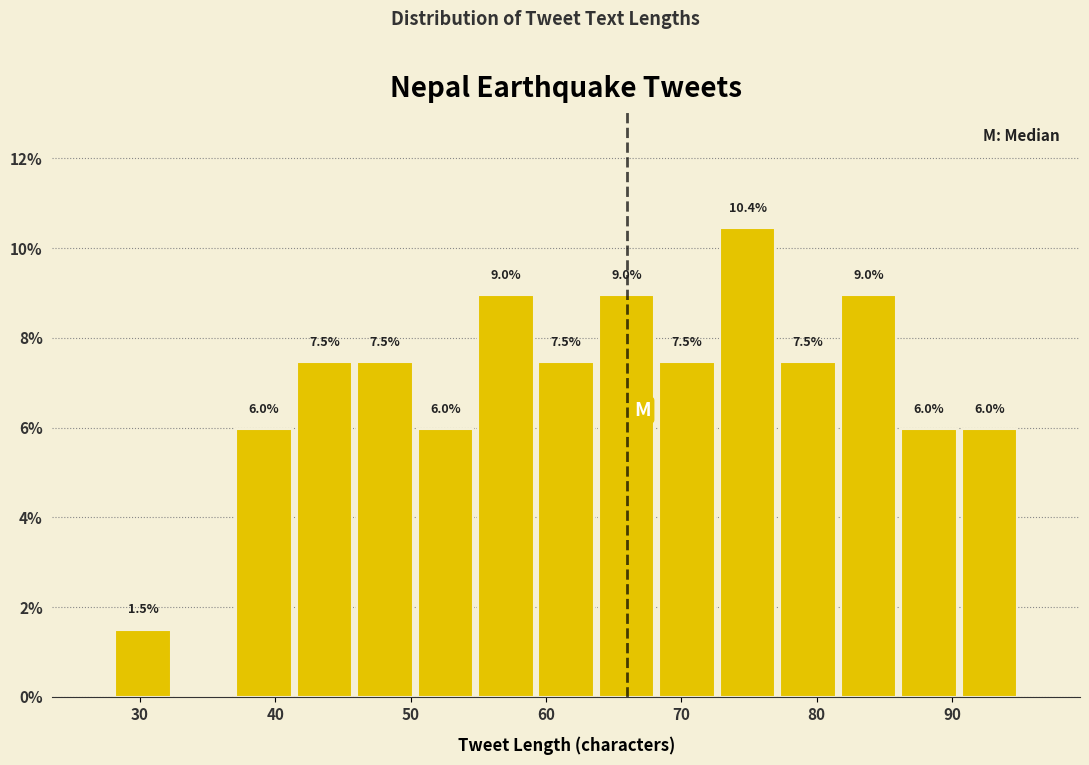

Which range on the x-axis has the tallest bar?

73 to 77